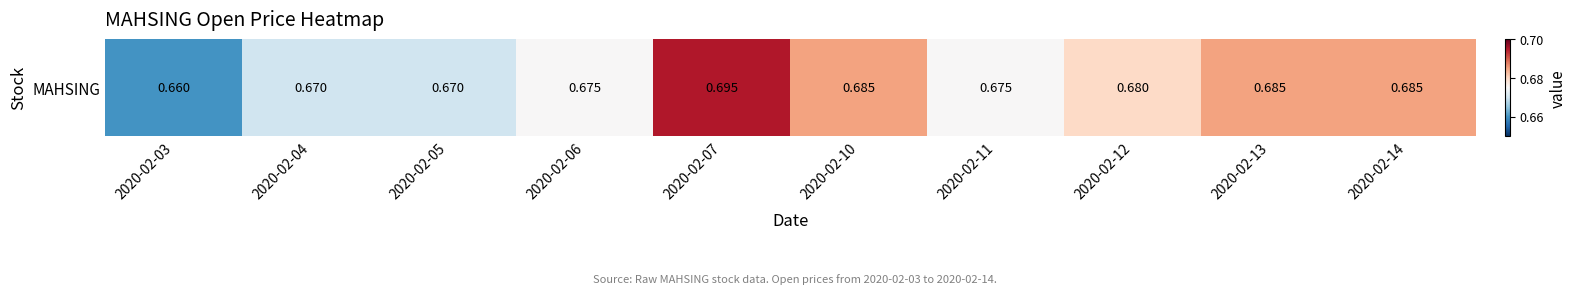

Reading left to right, list all the values displayed in this chart.

2020-02-03=0.7	2020-02-04=0.7	2020-02-05=0.7	2020-02-06=0.7	2020-02-07=0.7	2020-02-10=0.7	2020-02-11=0.7	2020-02-12=0.7	2020-02-13=0.7	2020-02-14=0.7